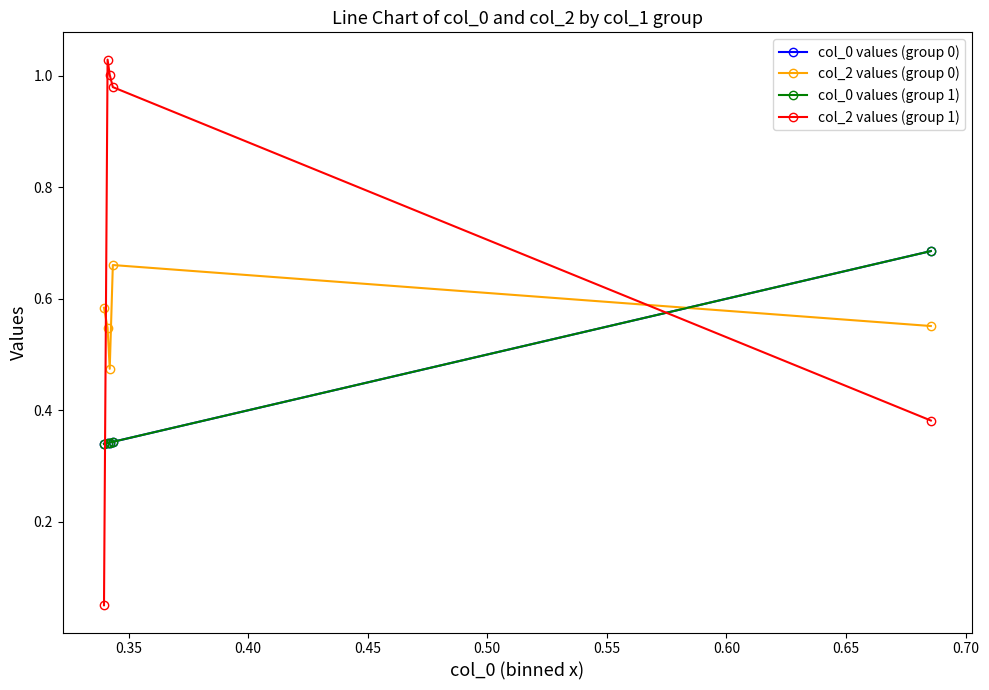

Where do col_0 values (group 1) and col_0 values (group 0) first cross each other?

0.40 and 0.45